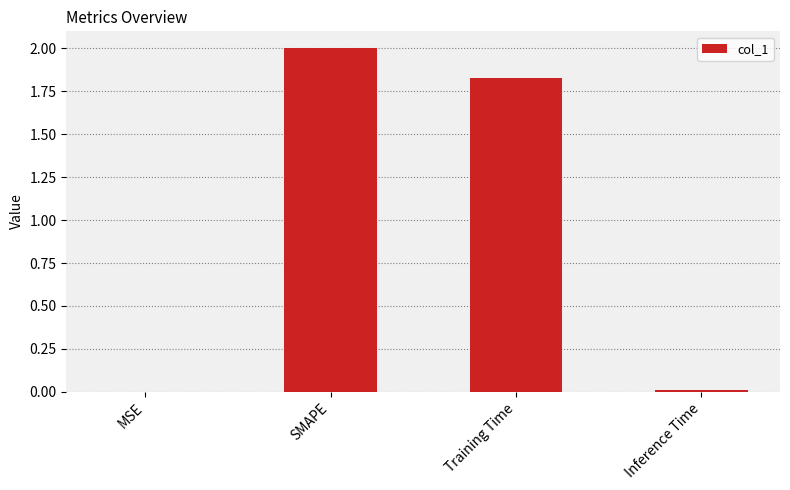

What is the sum of all values?

3.8